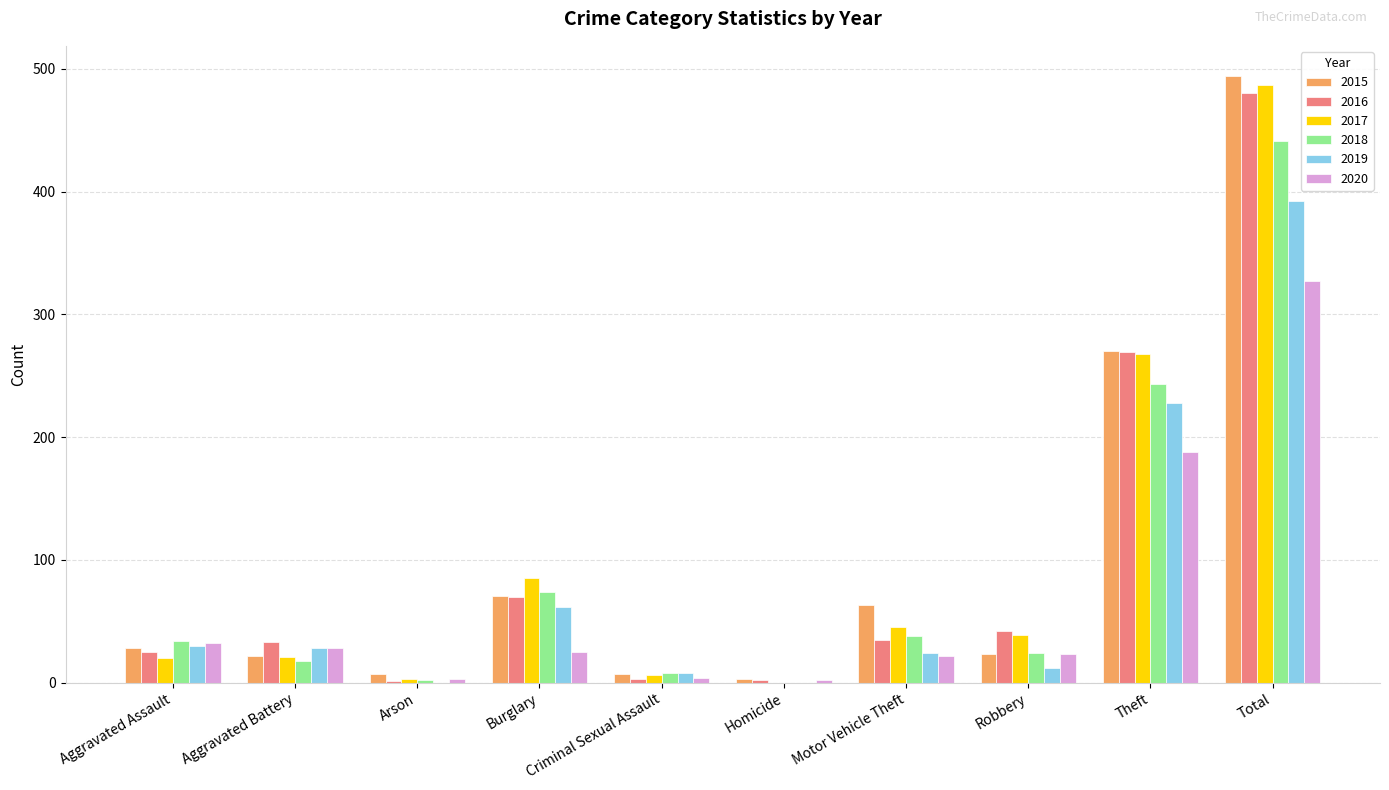

How many groups of bars are there?

10